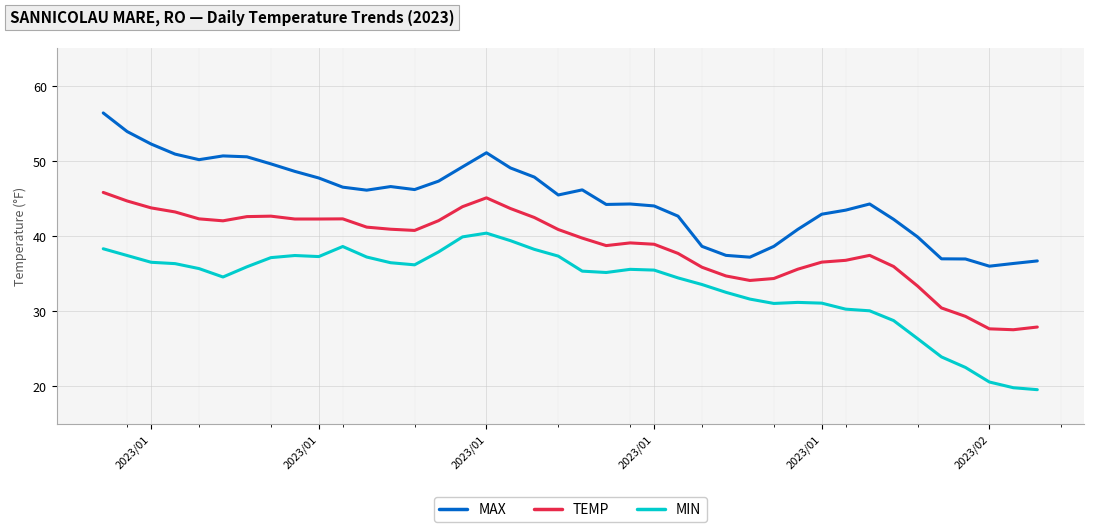

True or false: TEMP and MAX cross at least once.

False